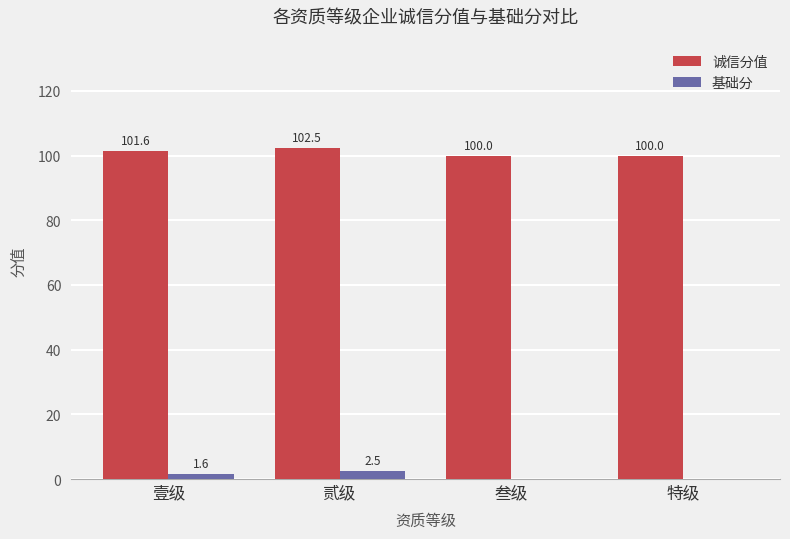

At which label does 基础分 first exceed 1?

壹级